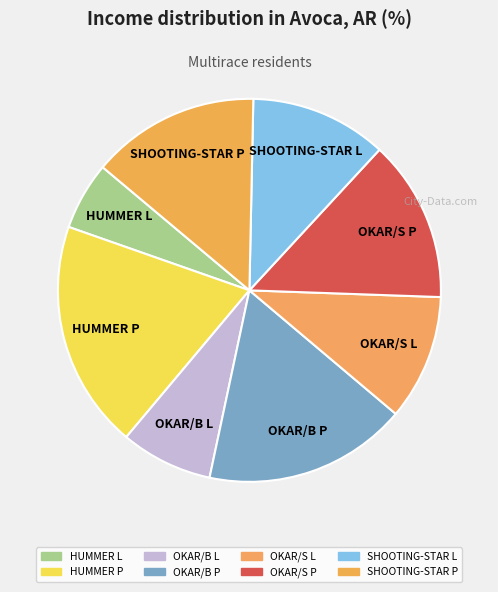

What is the largest slice in the pie chart?

HUMMER P